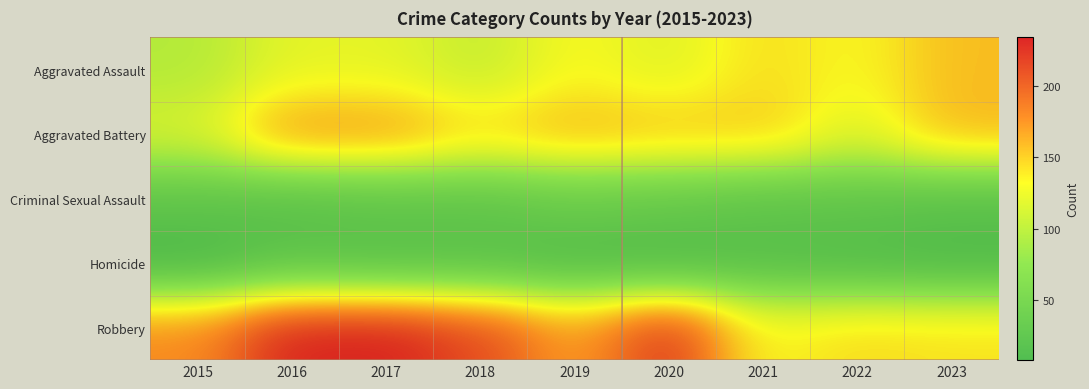

What is the total value across all series at 2016?

576